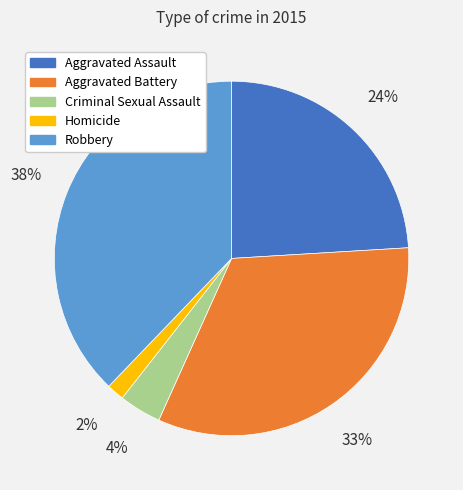

To the nearest percent, what is the difference between the largest and smallest slice percentages?

36%